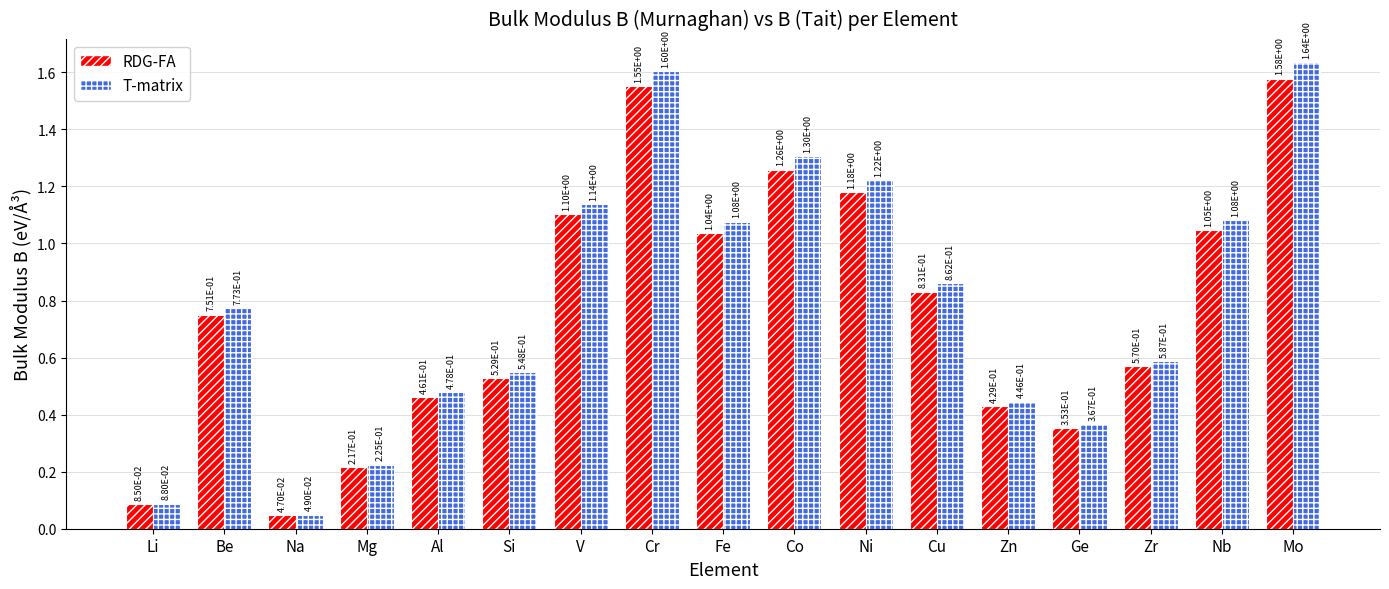

List the series in order of their peak value, highest first.

T-matrix, RDG-FA